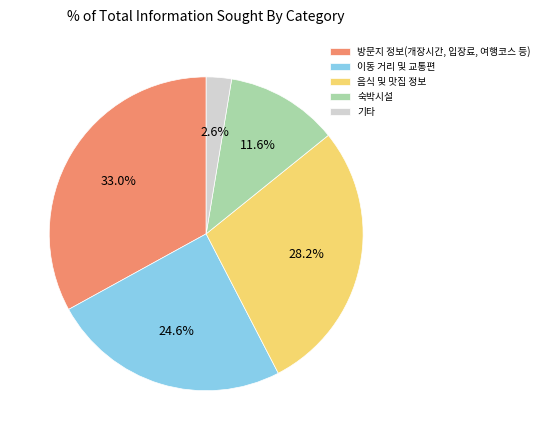

To the nearest percent, what is the difference between the largest and smallest slice percentages?

30%